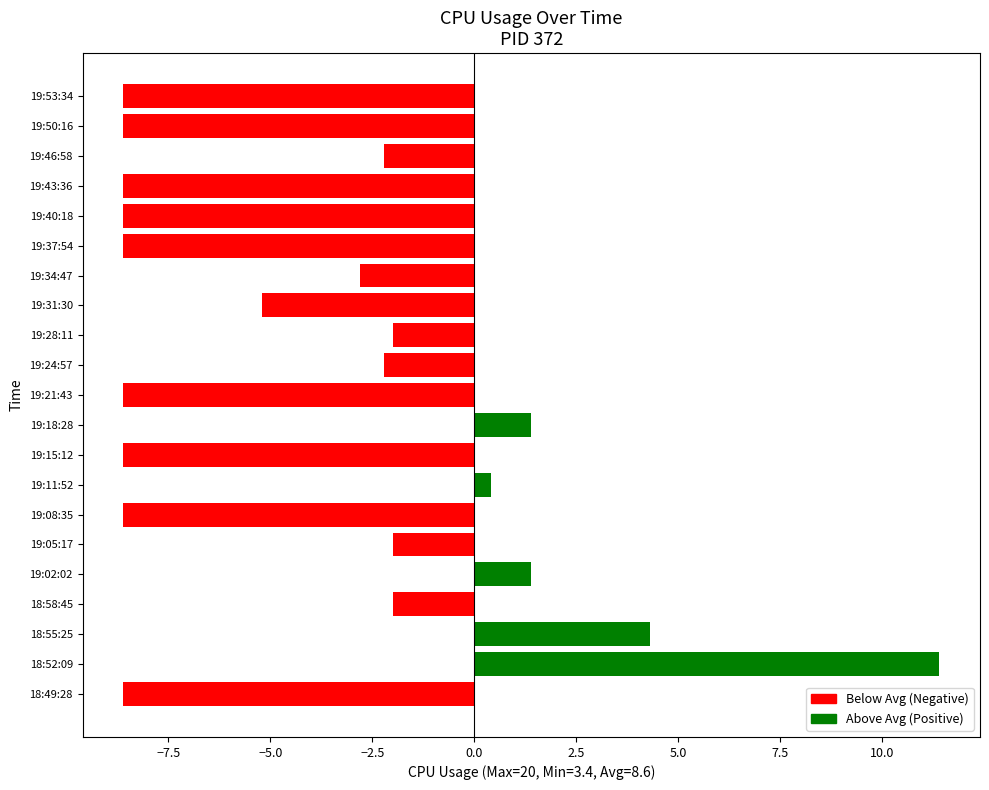

Is it true that the value at 19:24:57 is -3.6?

False